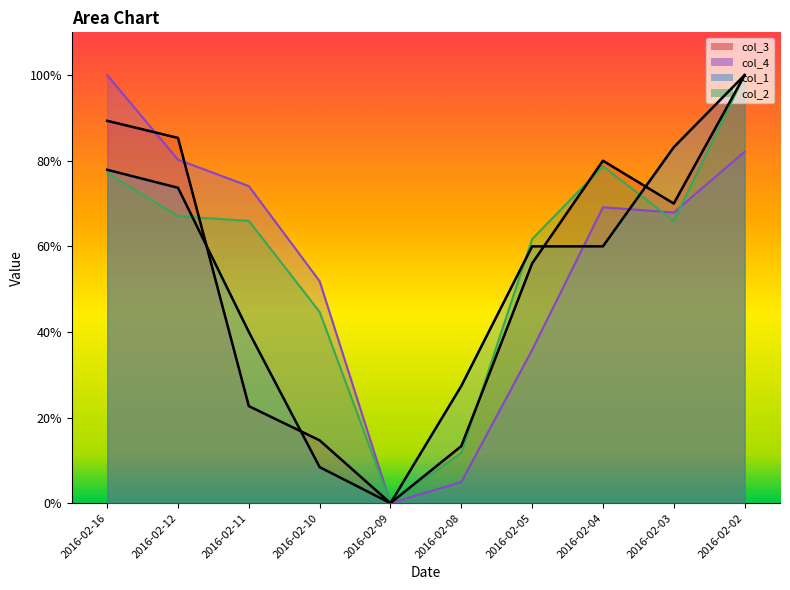

Count the number of data series in this chart.

4